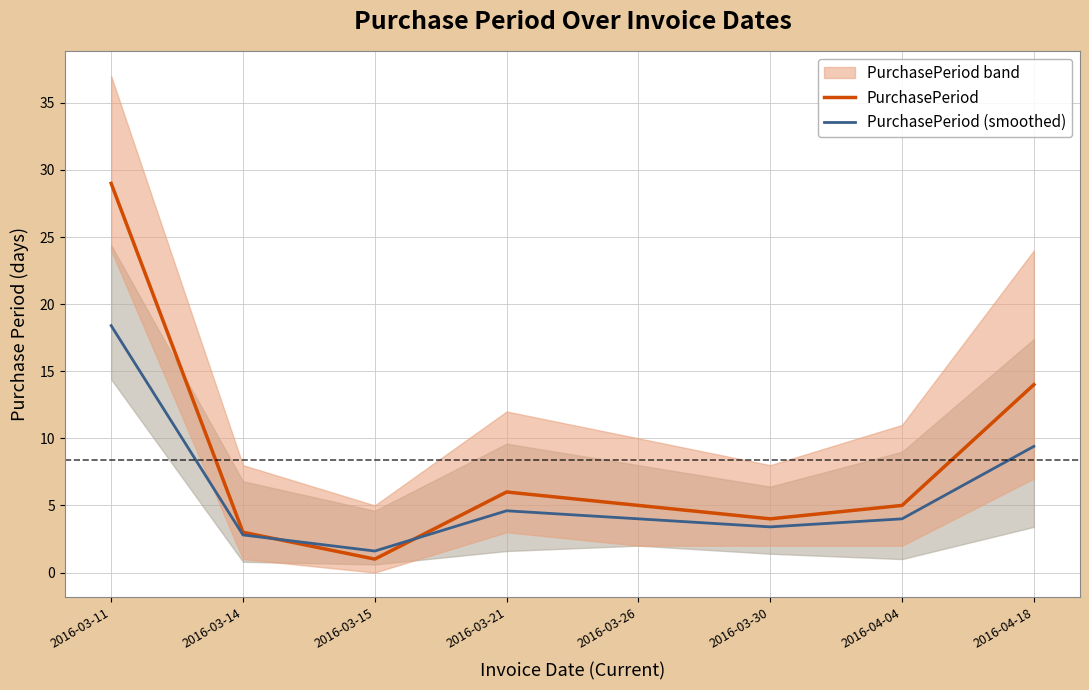

Rank the series at 2016-04-18 from highest to lowest value.

PurchasePeriod, PurchasePeriod (smoothed)